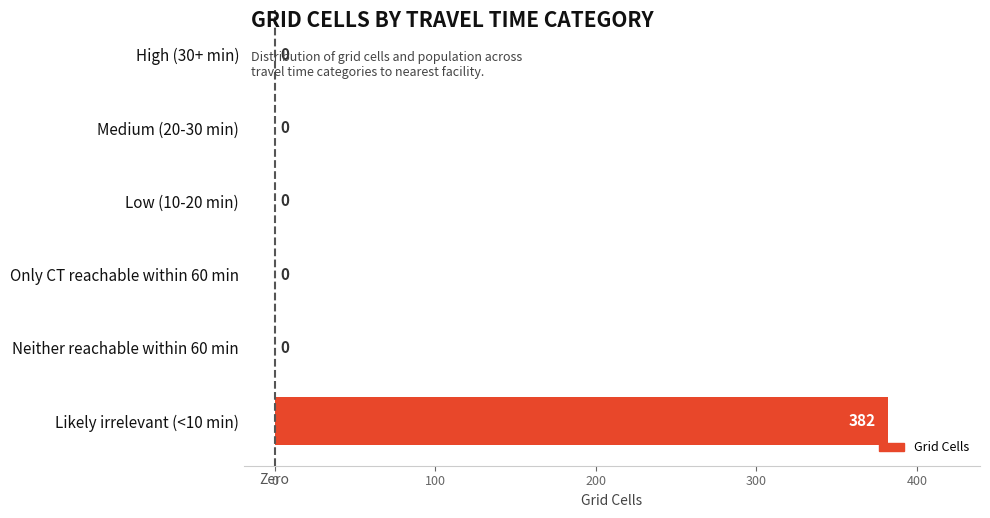

Is it true that the value at Only CT reachable within 60 min is -249?

False